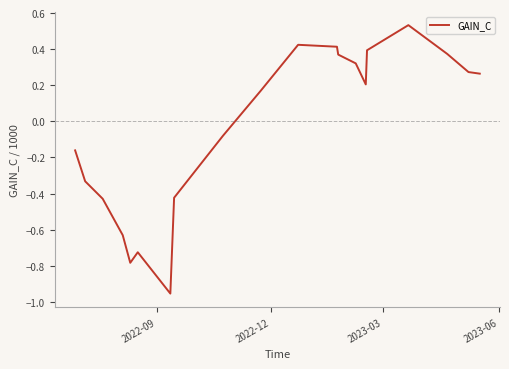

How many lines are shown in the chart?

1